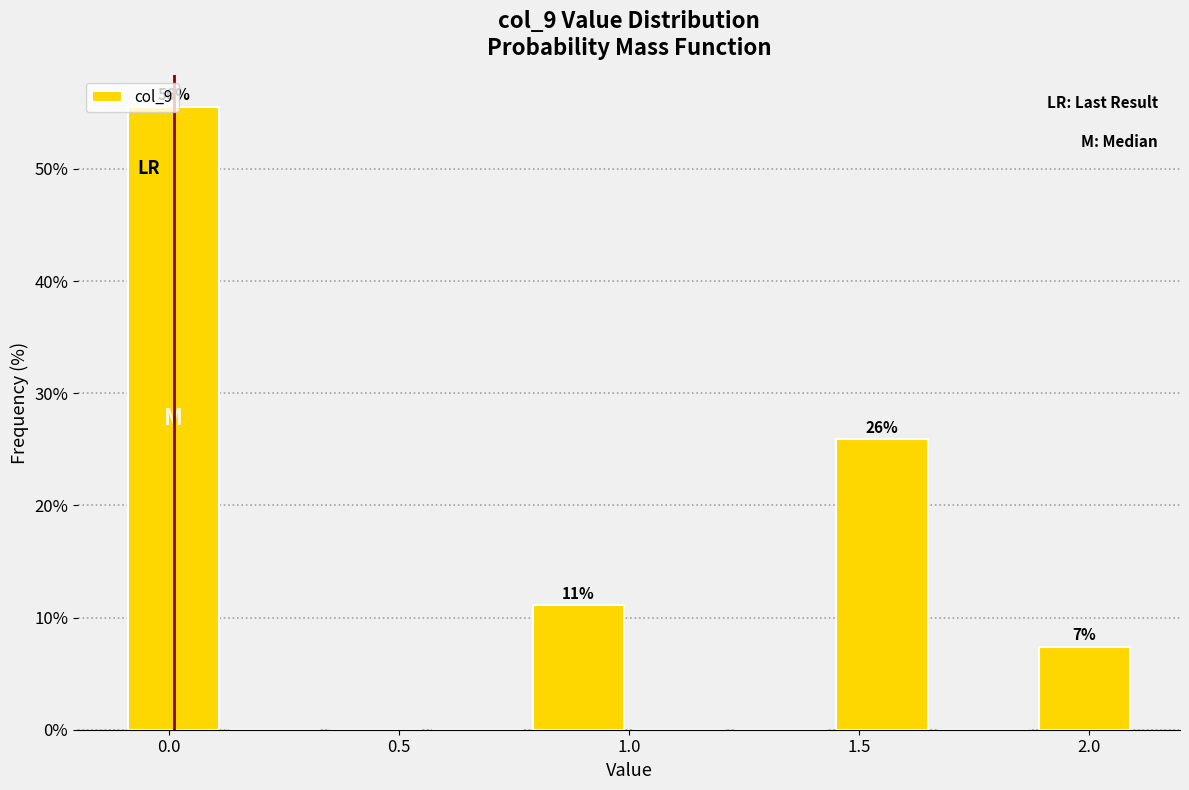

Over which range of the x-axis is the bar tallest?

-0.10 to 0.12